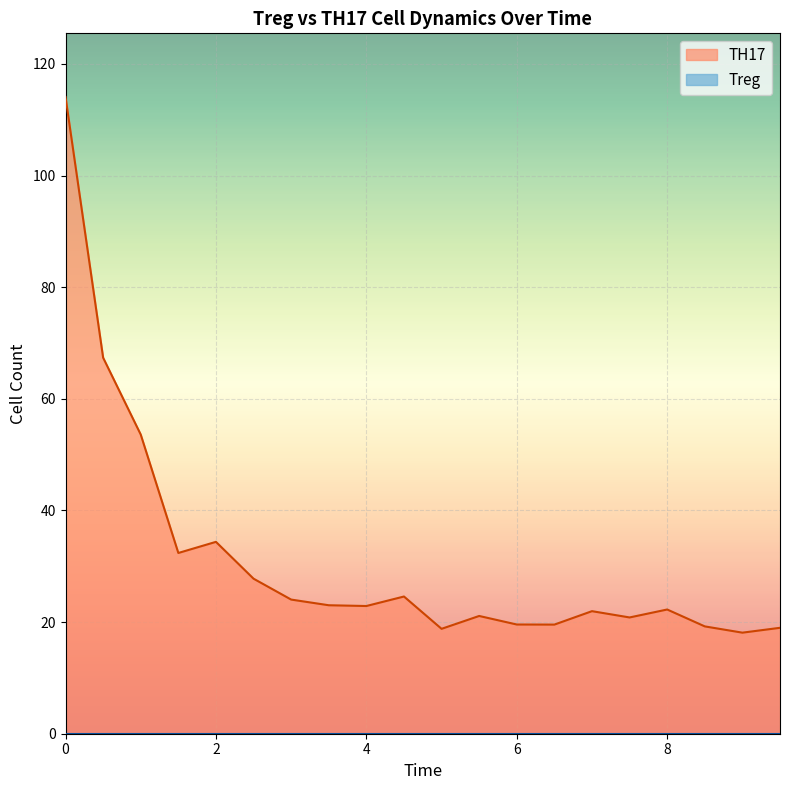

What is the greatest value displayed?

114.1